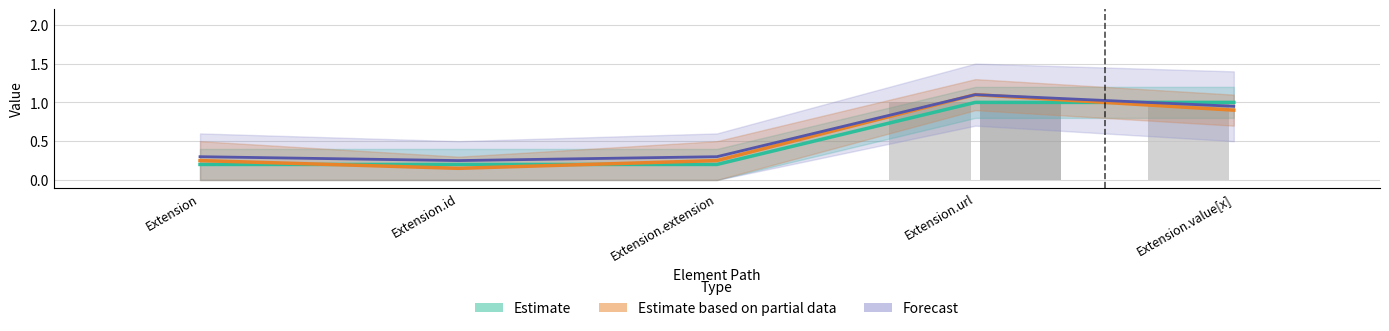

What is the value of the Estimate bar at the 4th from the left?

1.0